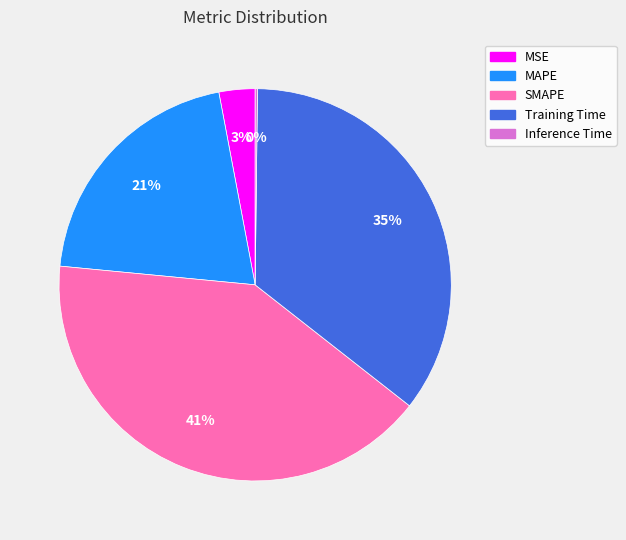

To the nearest percent, what is the average slice percentage?

20%